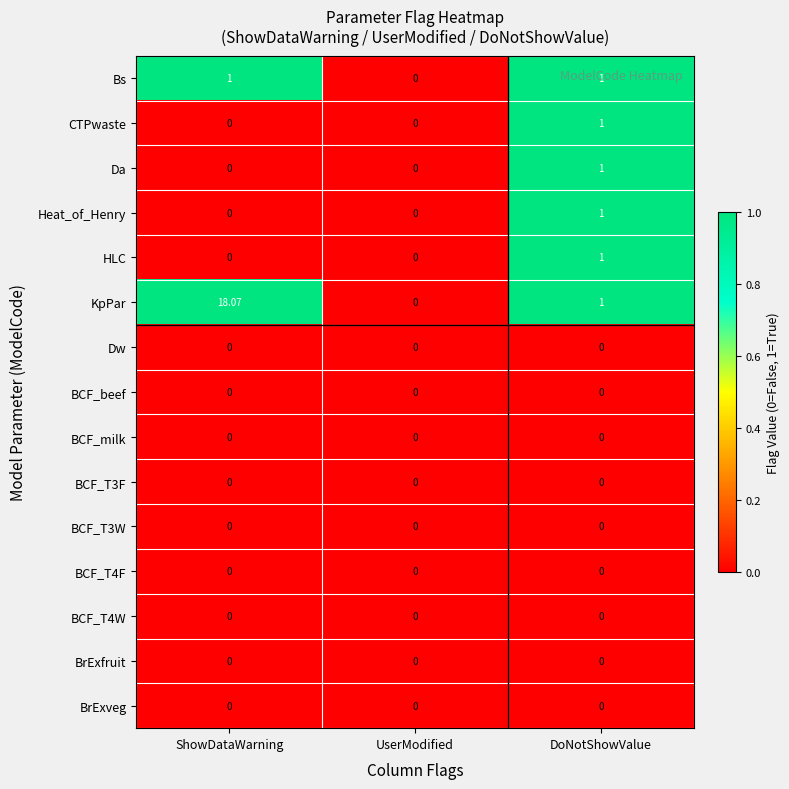

What is the maximum value shown in the chart?

18.1